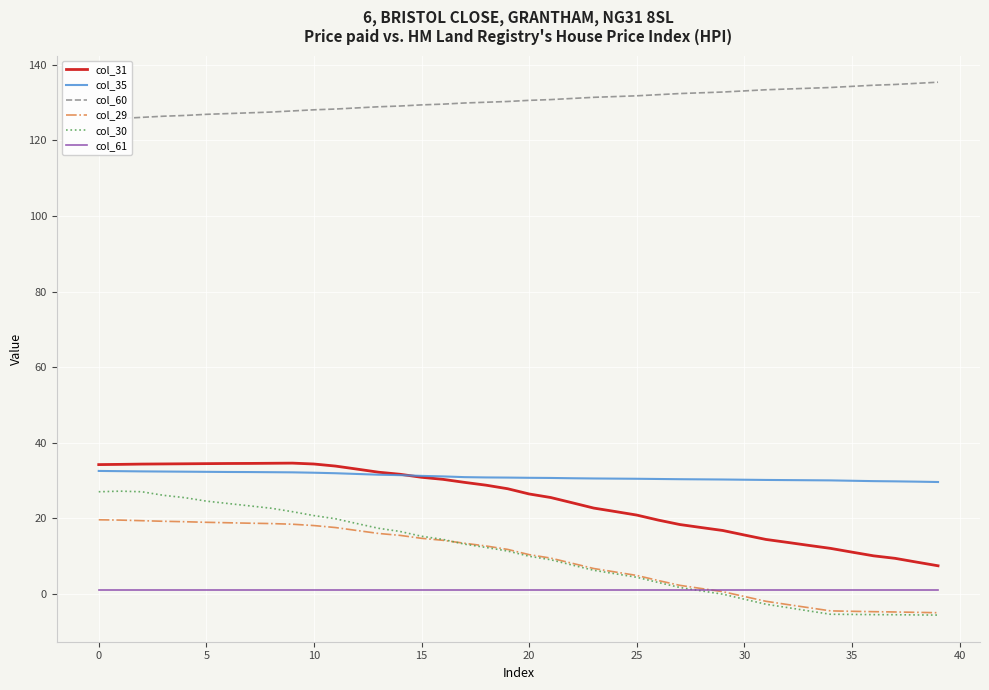

True or false: col_35 and col_30 intersect in this chart.

False